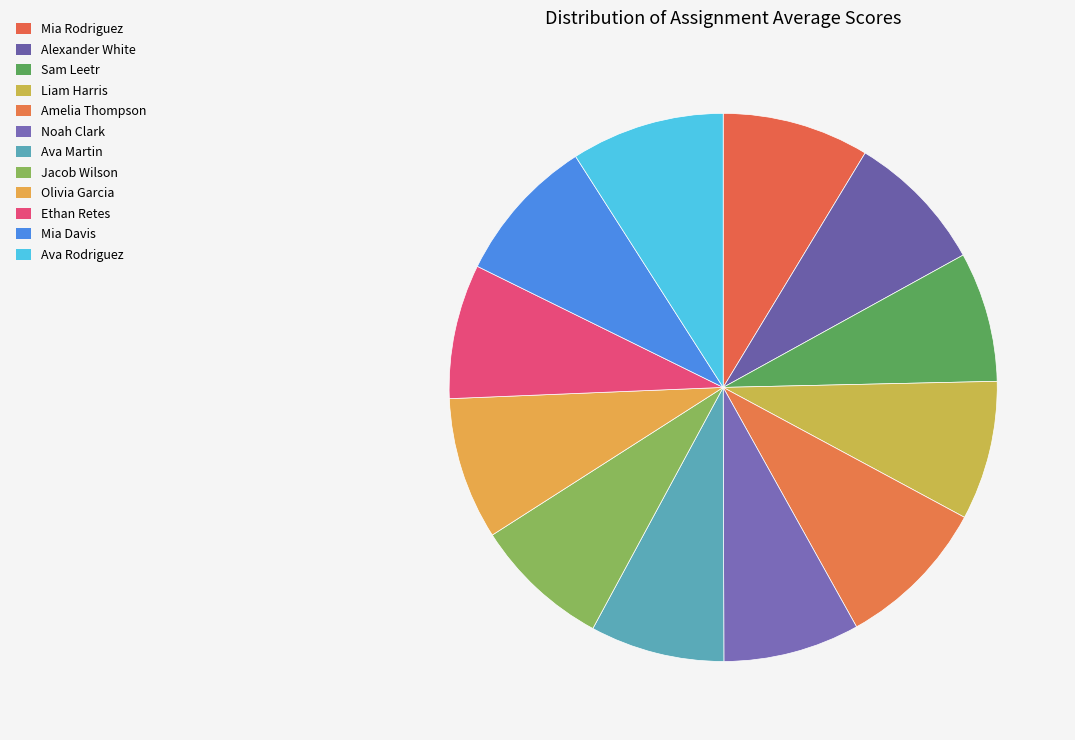

Which category has the smallest portion of the pie?

Sam Leetr